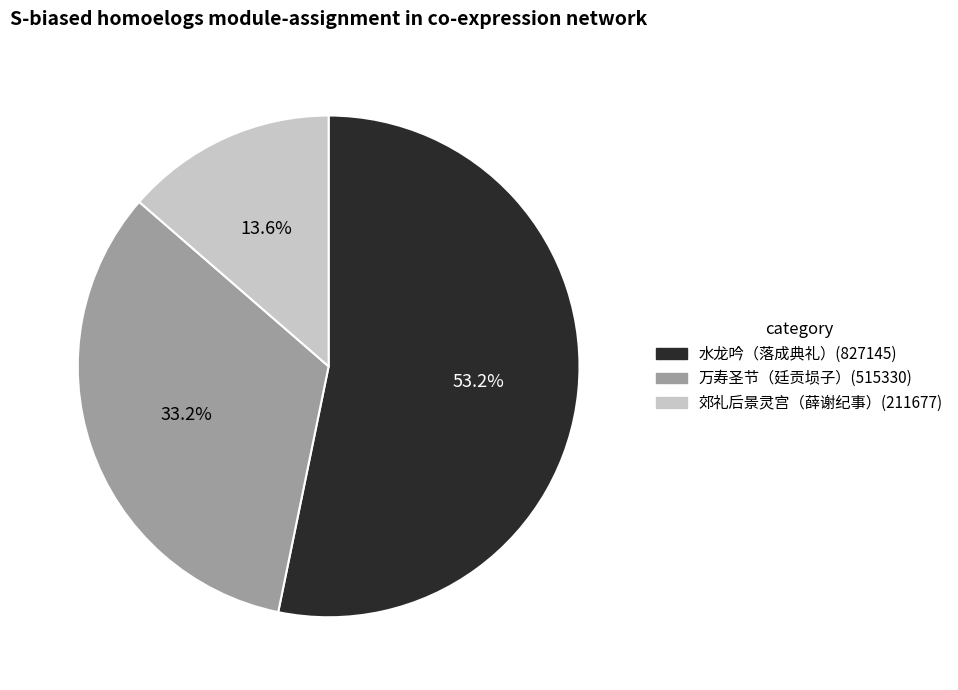

Does any single category account for the majority?

Yes